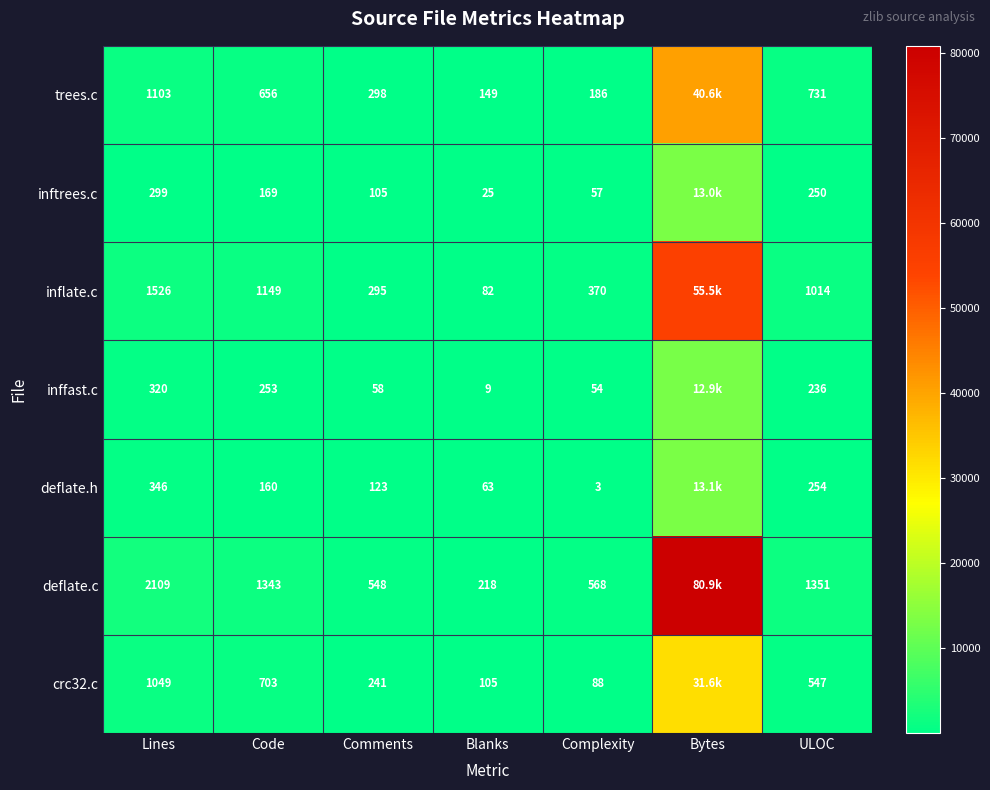

The value of deflate.h at Comments is 123. True or false?

True